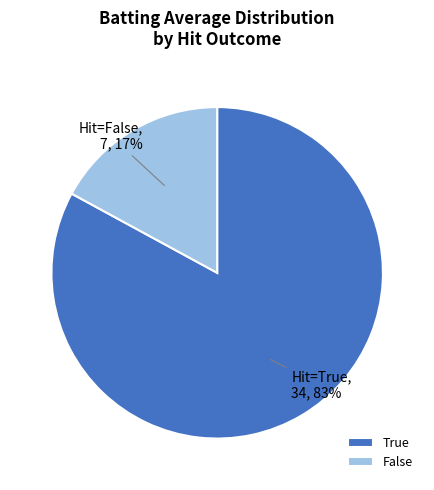

Is it true that True is 92% of the pie?

False